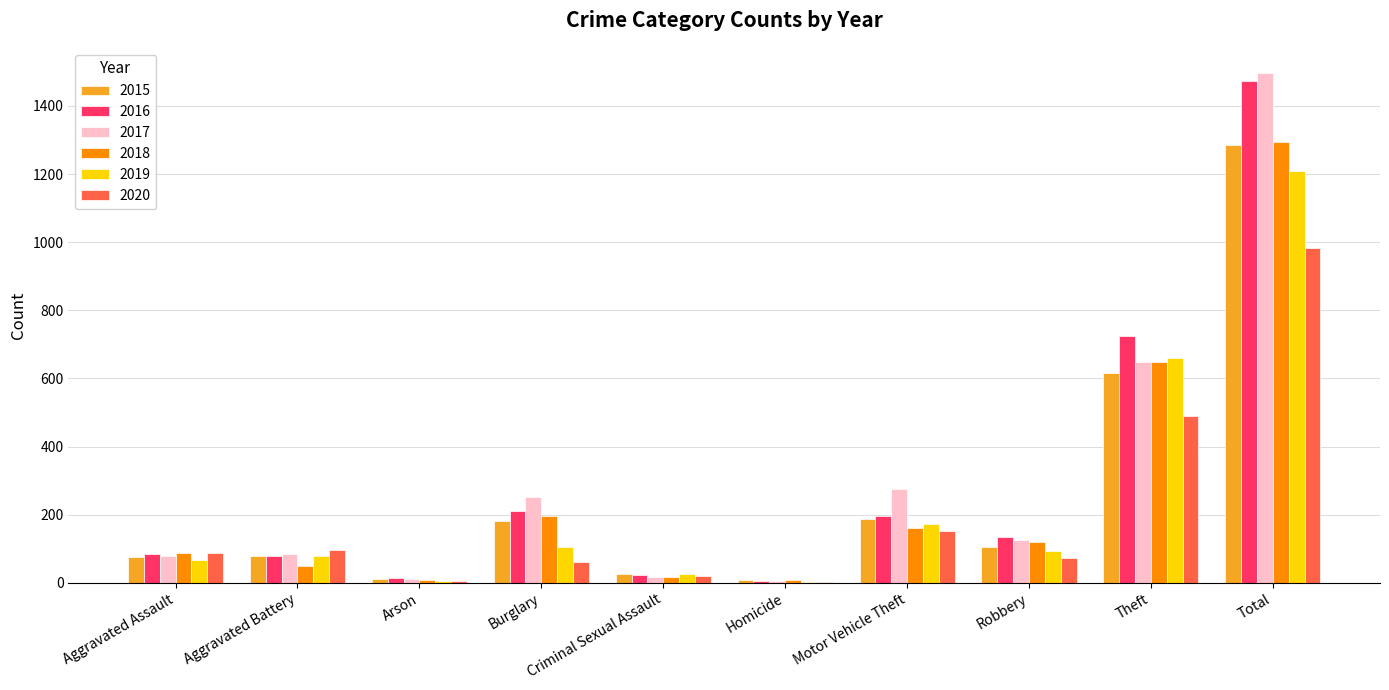

At which label does 2020 reach its peak?

Total